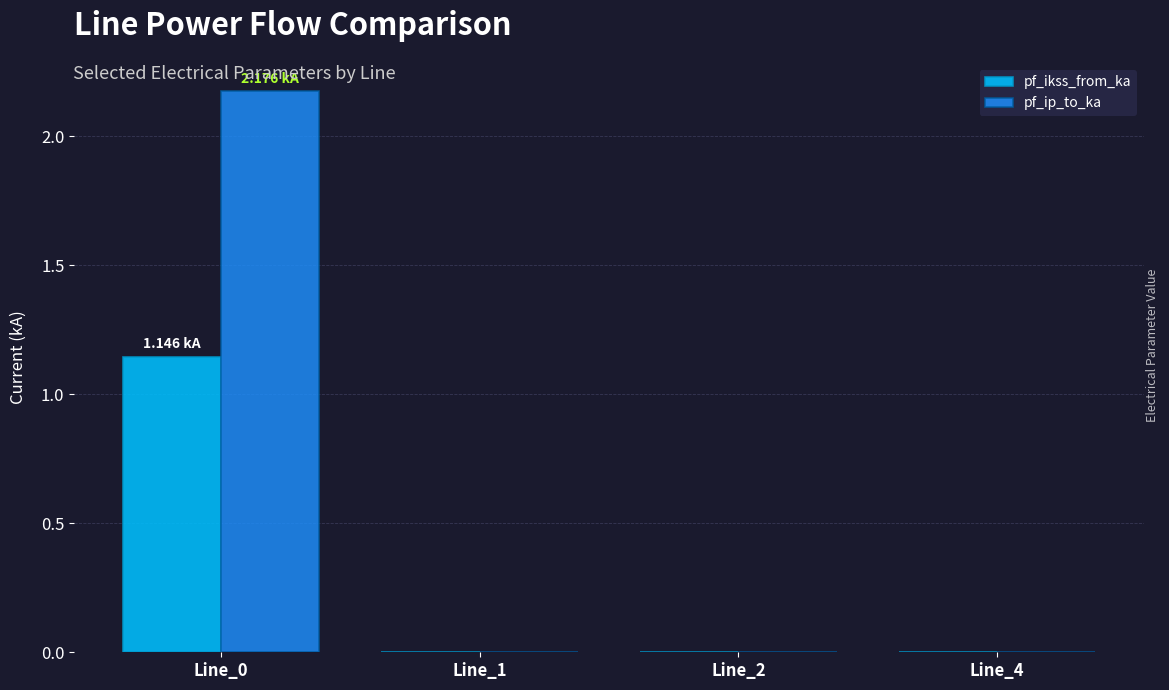

What is the total value across all series at Line_0?

3.3